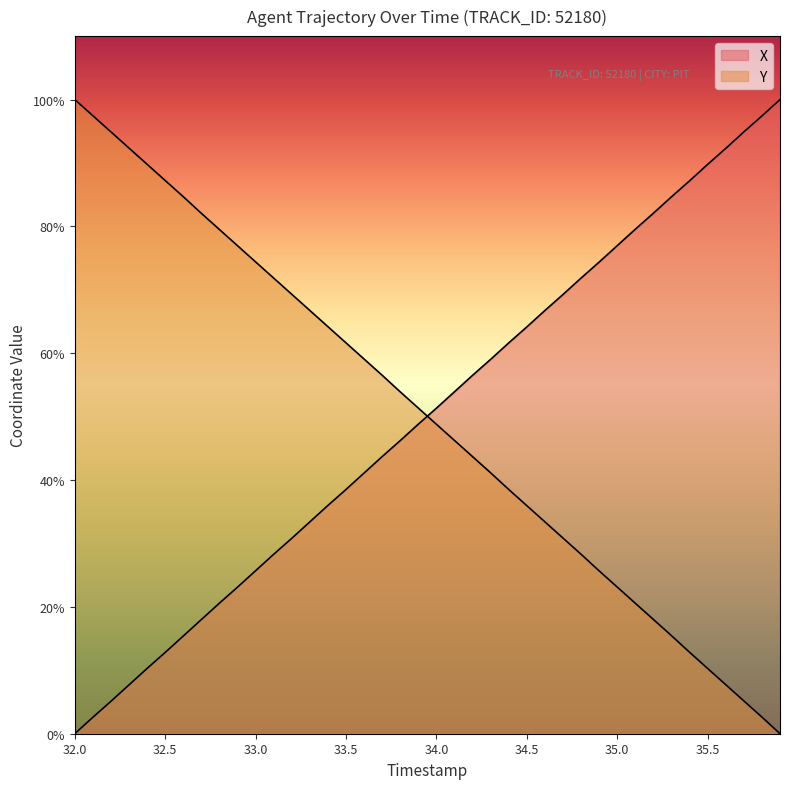

After their last crossing, which series has the higher values: Y or X?

X